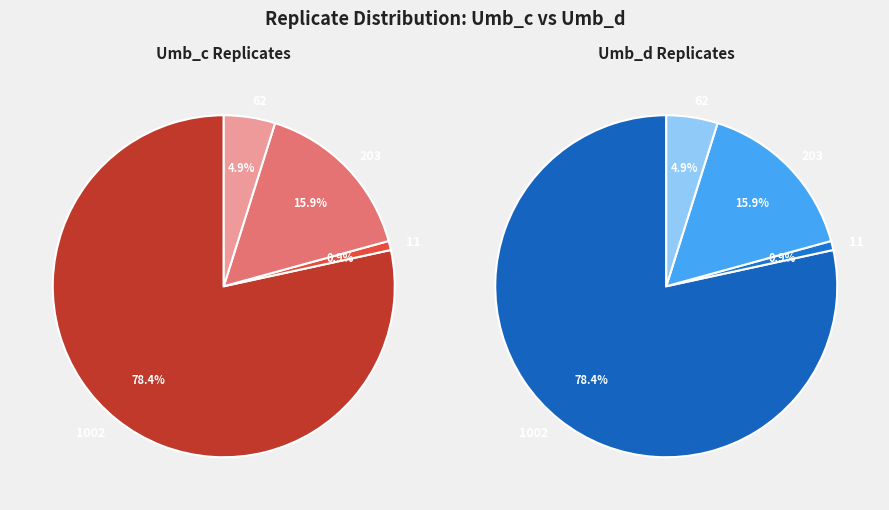

Which has a higher value, Umb_c_62 or Umb_d_203?

Umb_d_203